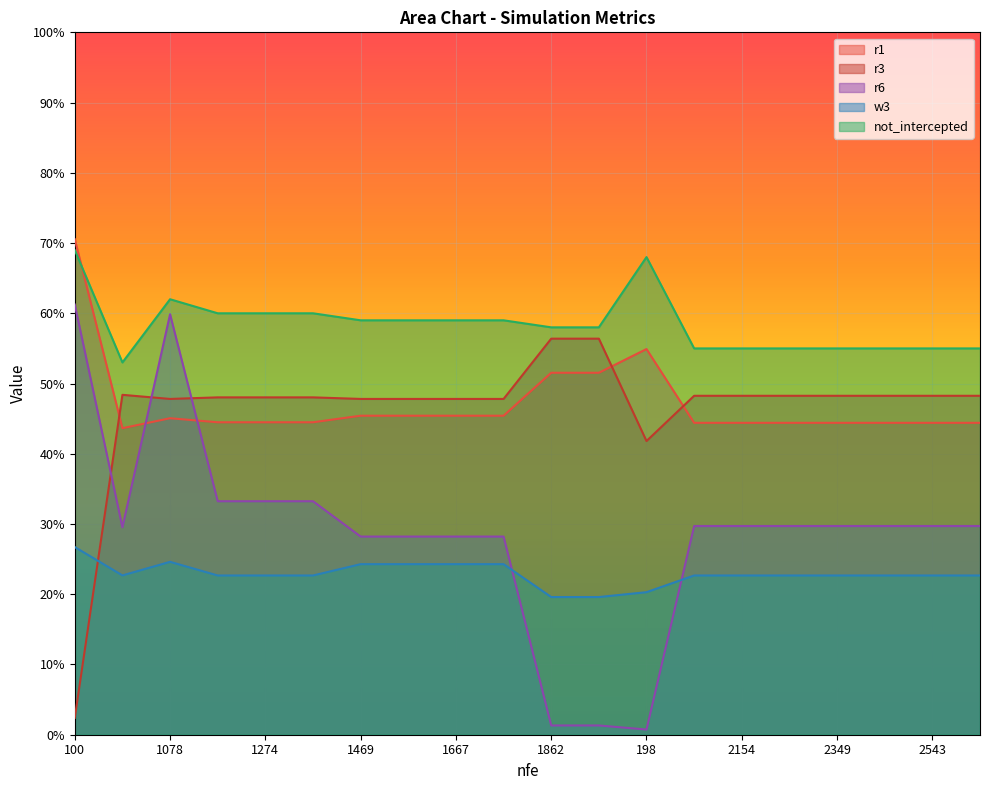

At which category does not_intercepted reach its first local peak?

1078